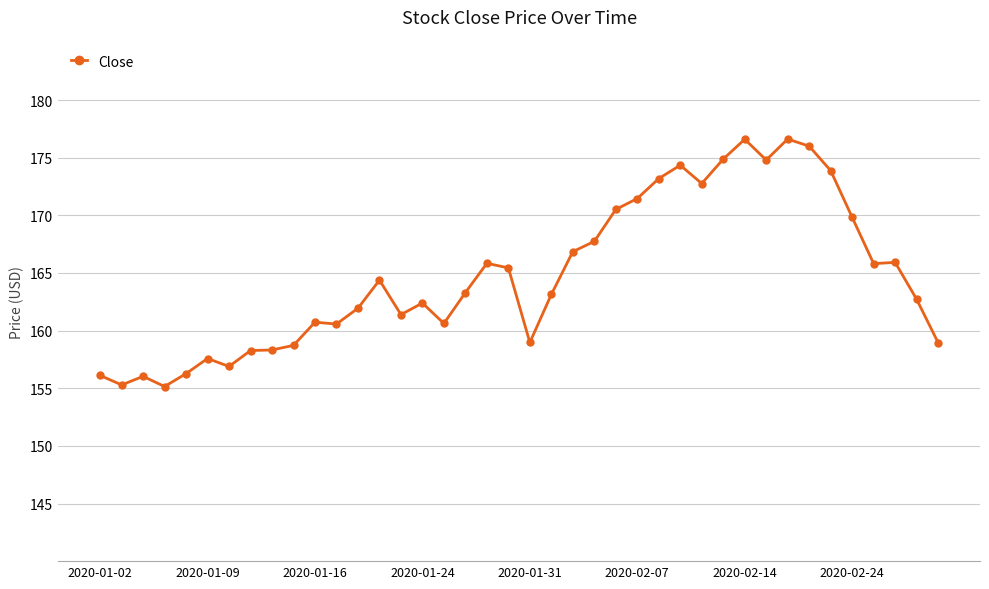

What is the difference between the maximum and second lowest values?

21.3